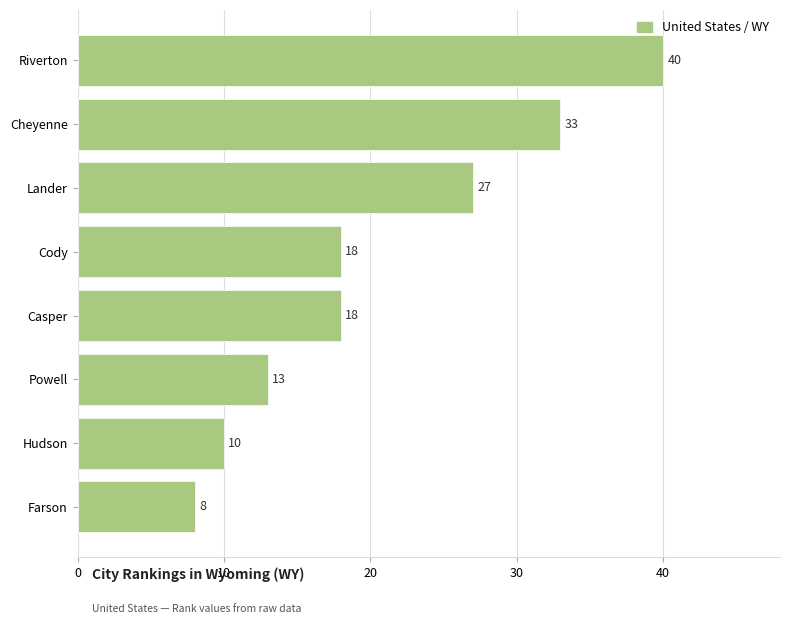

What is the difference between the maximum and minimum values?

32